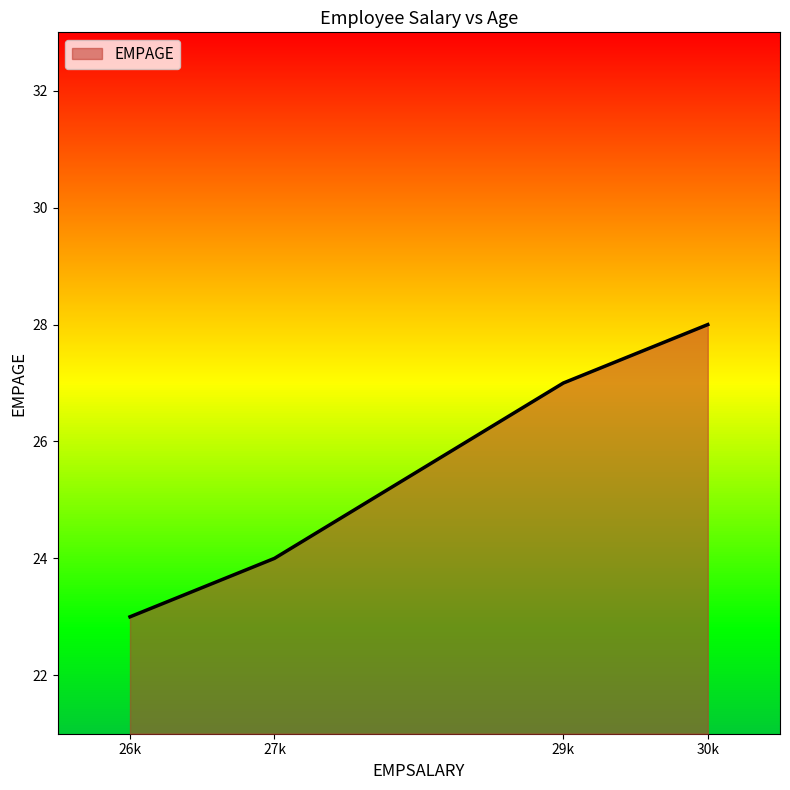

The value of EMPAGE at 26k is 23. True or false?

True